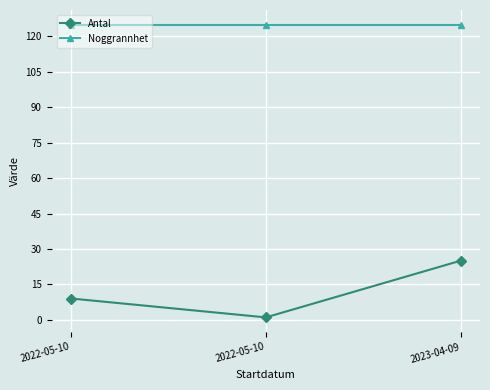

Which series has the largest total across all categories?

Noggrannhet